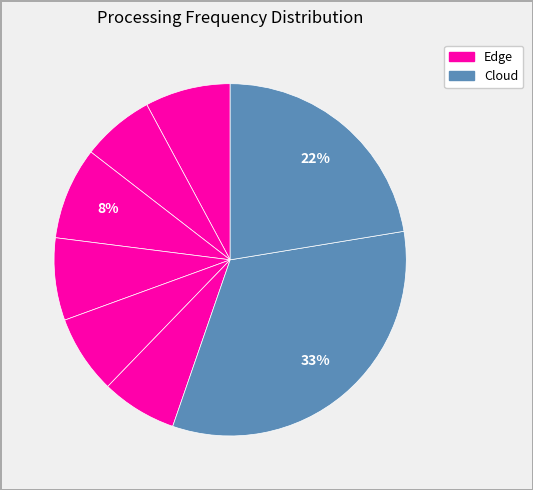

How many segments does this pie chart have?

8